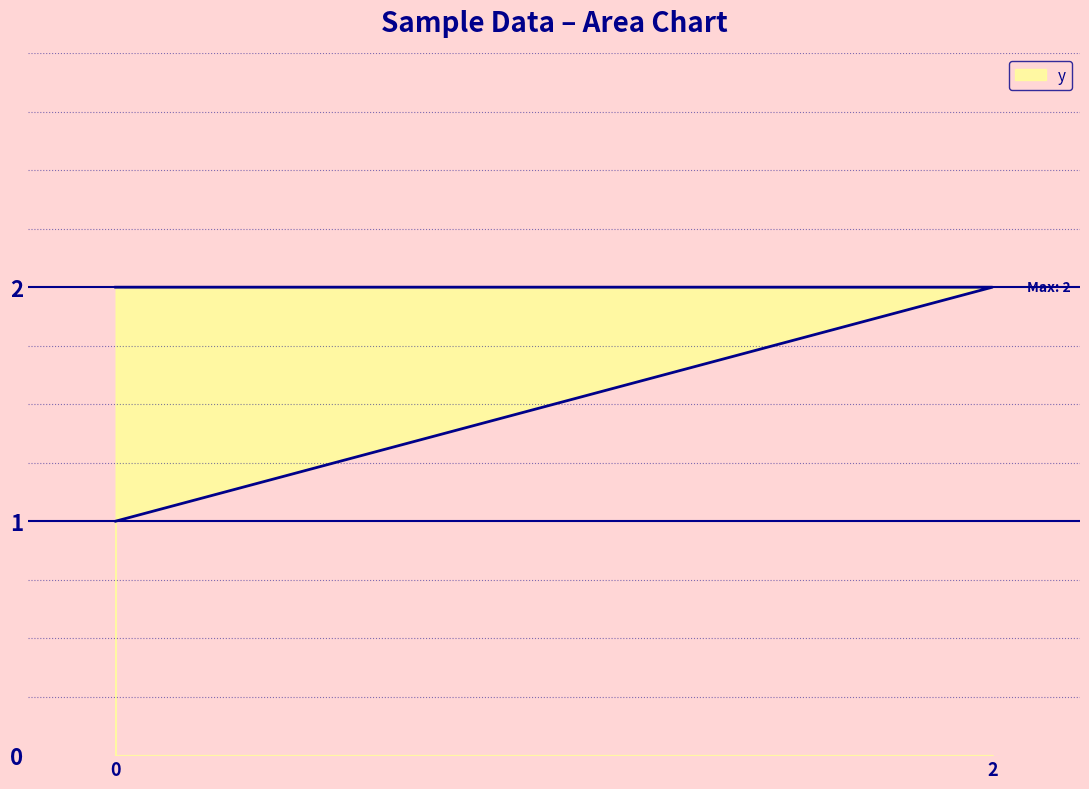

How many distinct data groups are displayed?

1